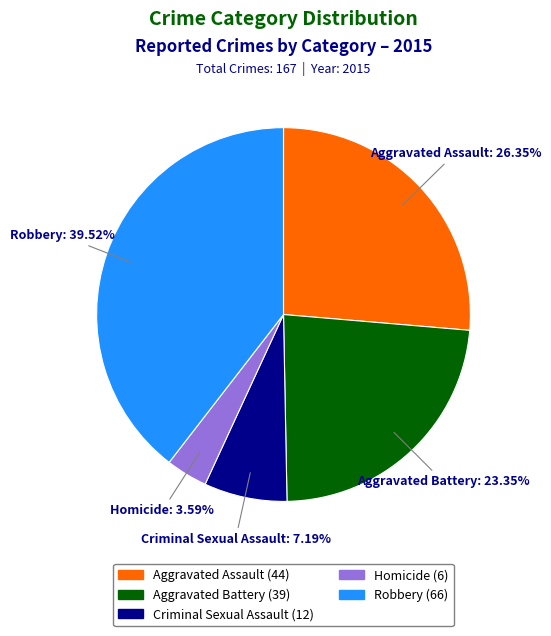

To the nearest percent, what portion does Criminal Sexual Assault represent?

7%